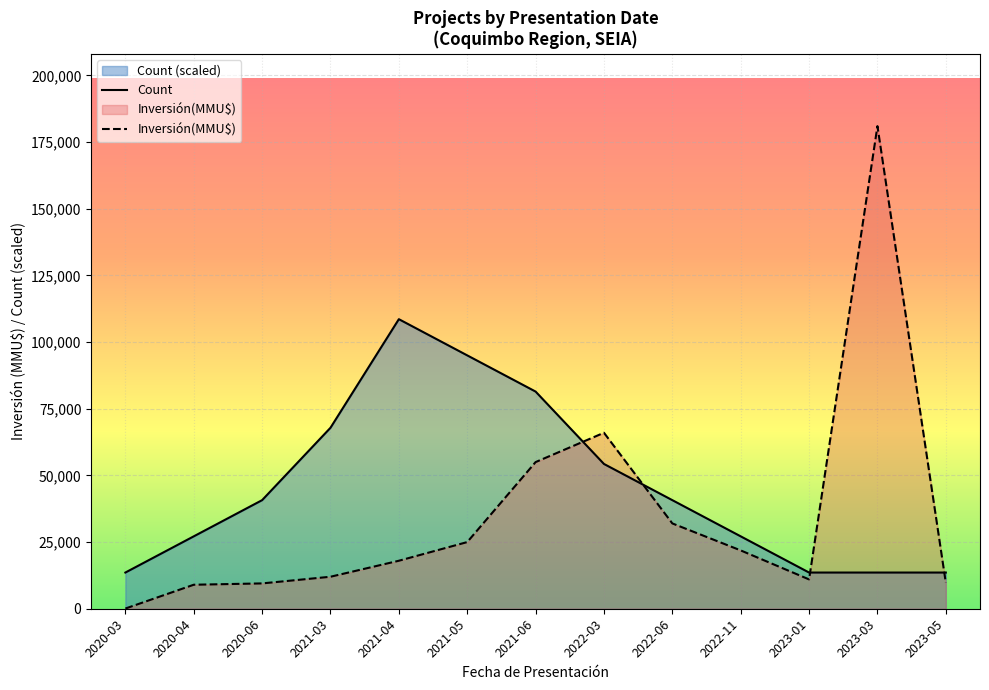

Which series has the widest spread of values?

Inversión(MMU$)